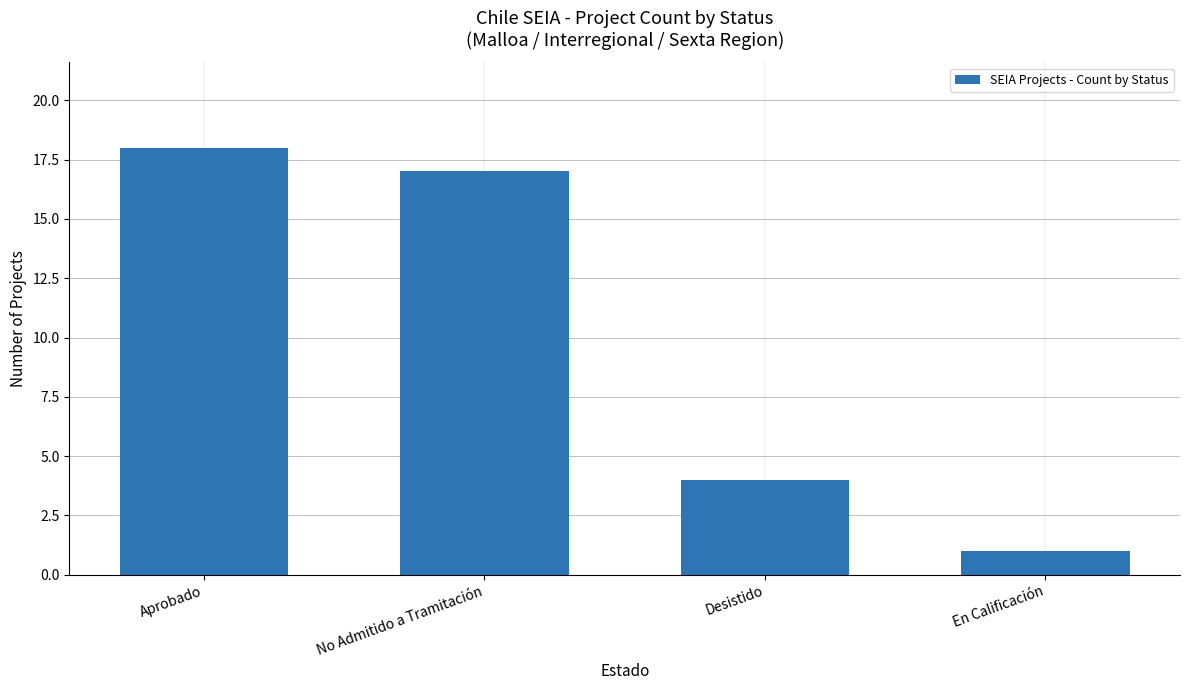

Rank the categories by value from lowest to highest.

En Calificación, Desistido, No Admitido a Tramitación, Aprobado